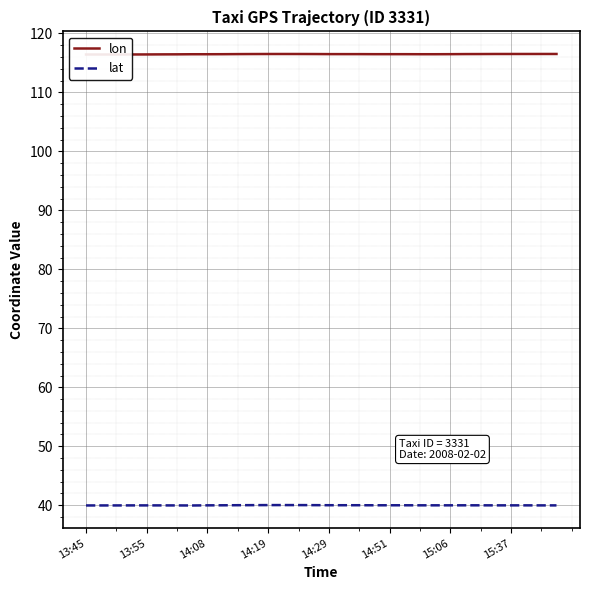

True or false: lat has more than 0 points higher than both neighbors.

True